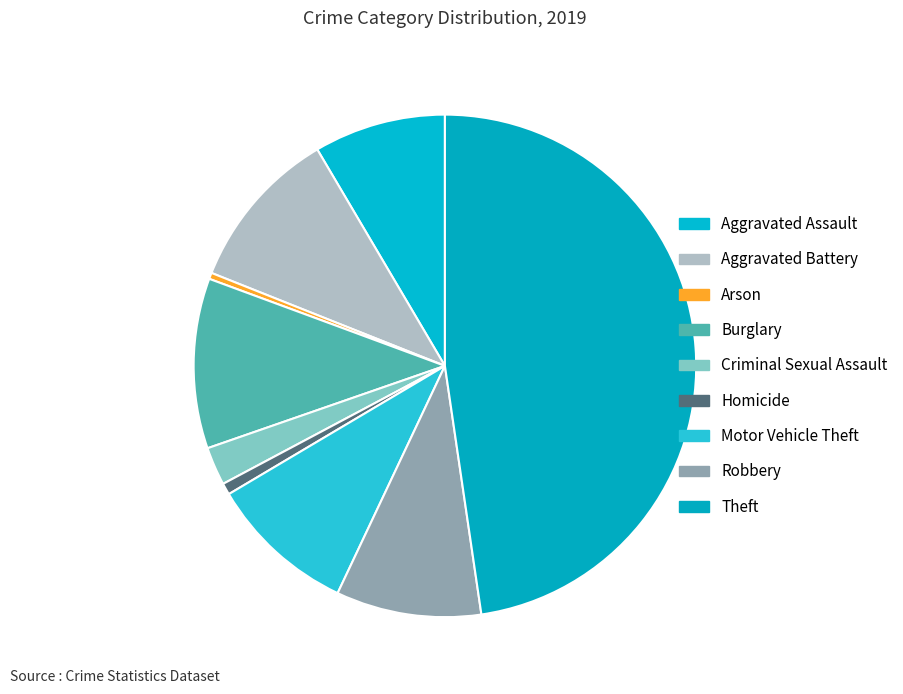

How many segments does this pie chart have?

9